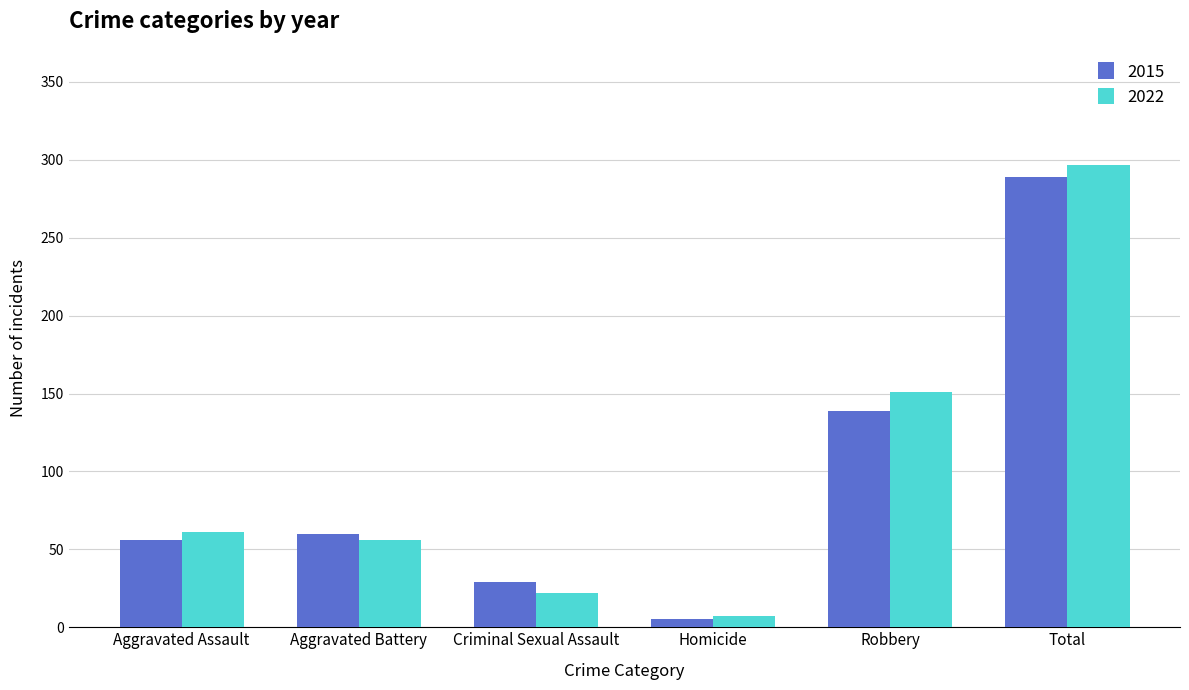

Where is 2015 nearest to the value 147?

Robbery